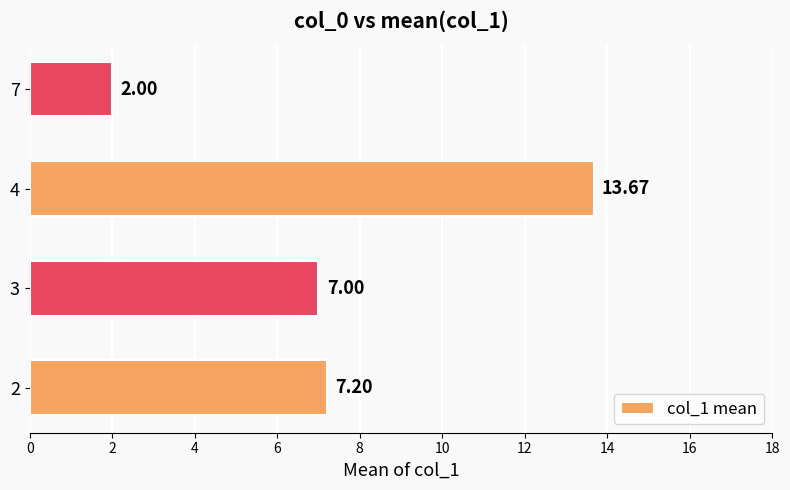

Which has a higher value, 3 or 4?

4